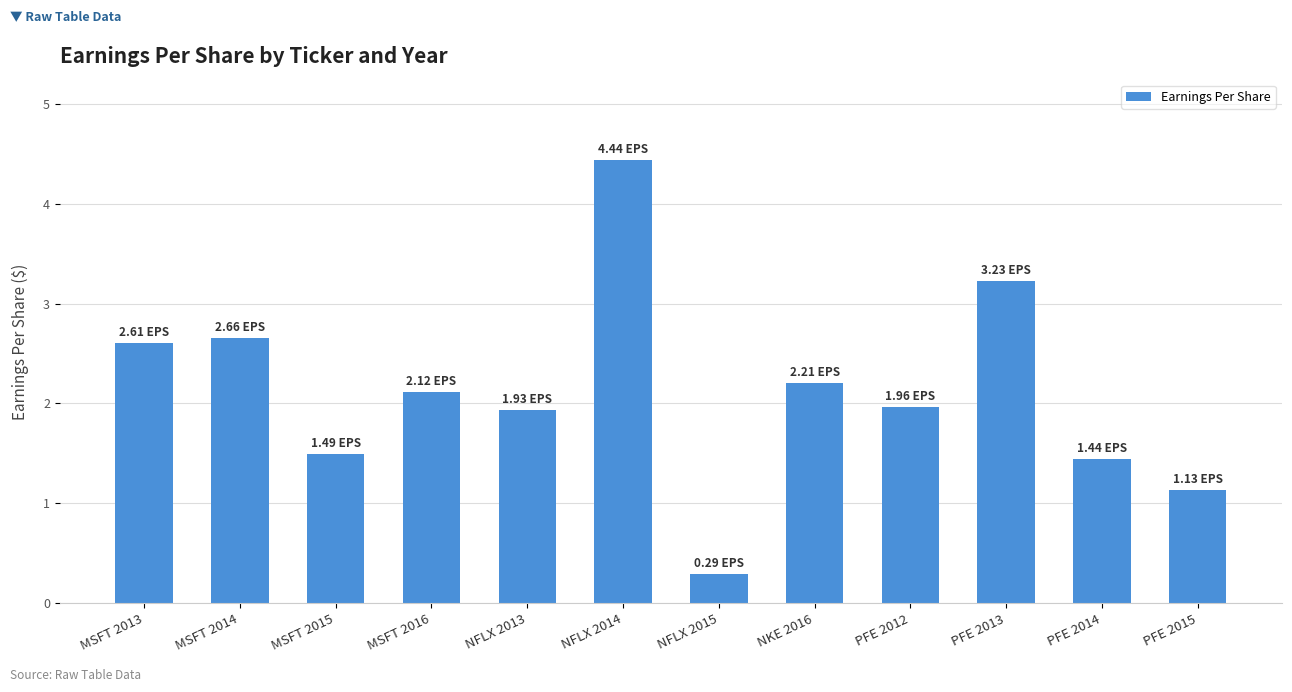

Does the chart contain stacked bars?

No